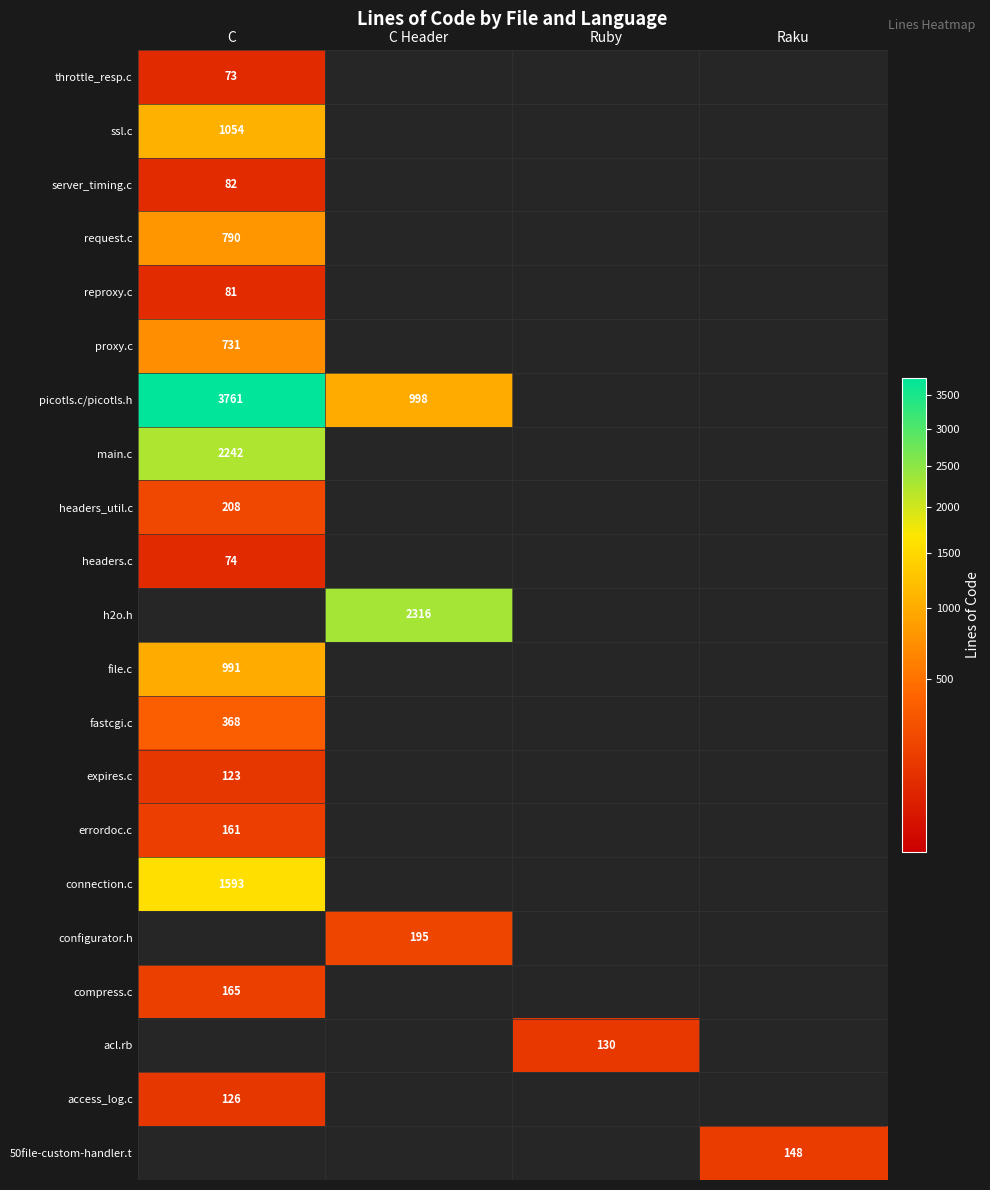

The compress.c series shows 278 at C. True or false?

False